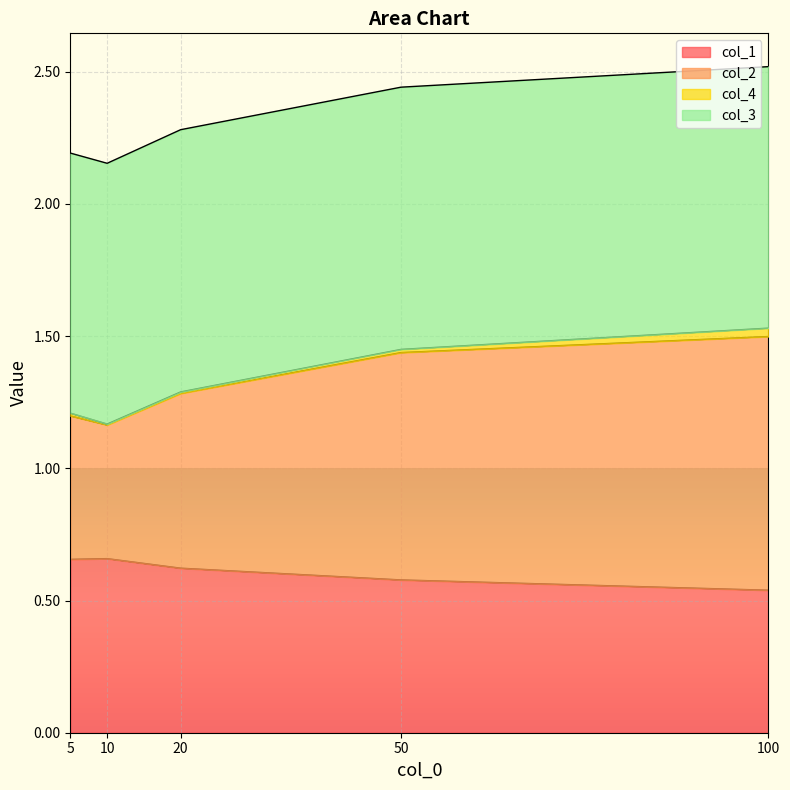

How many lines are shown in the chart?

4